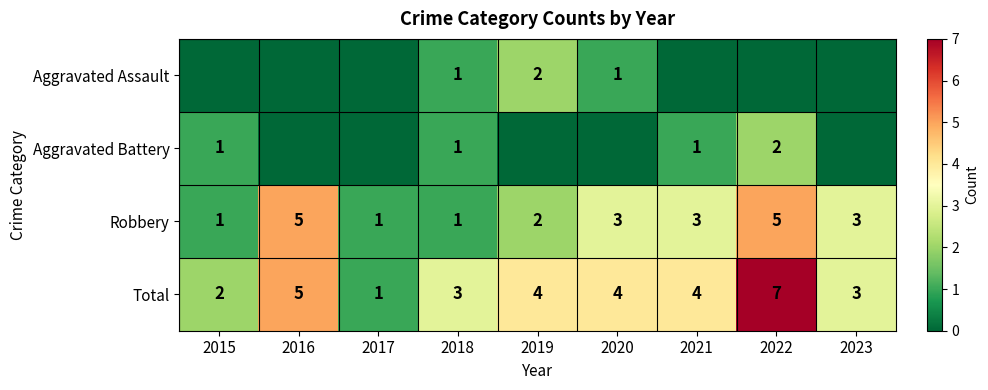

What is the sum of the Total values at 2017 and 2016?

6